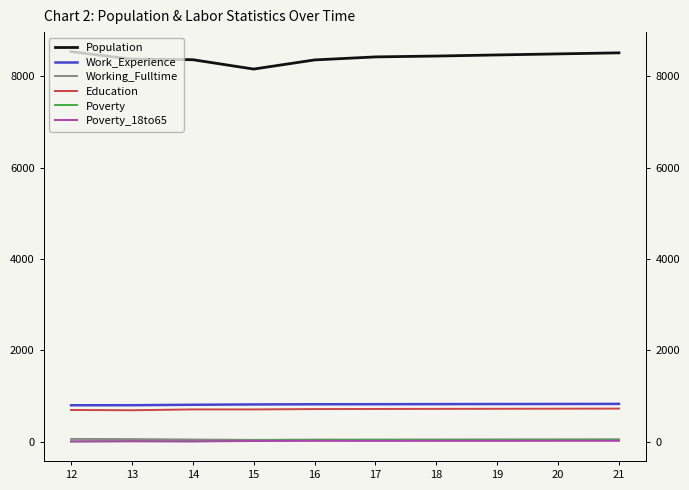

What is the value of the Population point at the 1st from the left?

8536